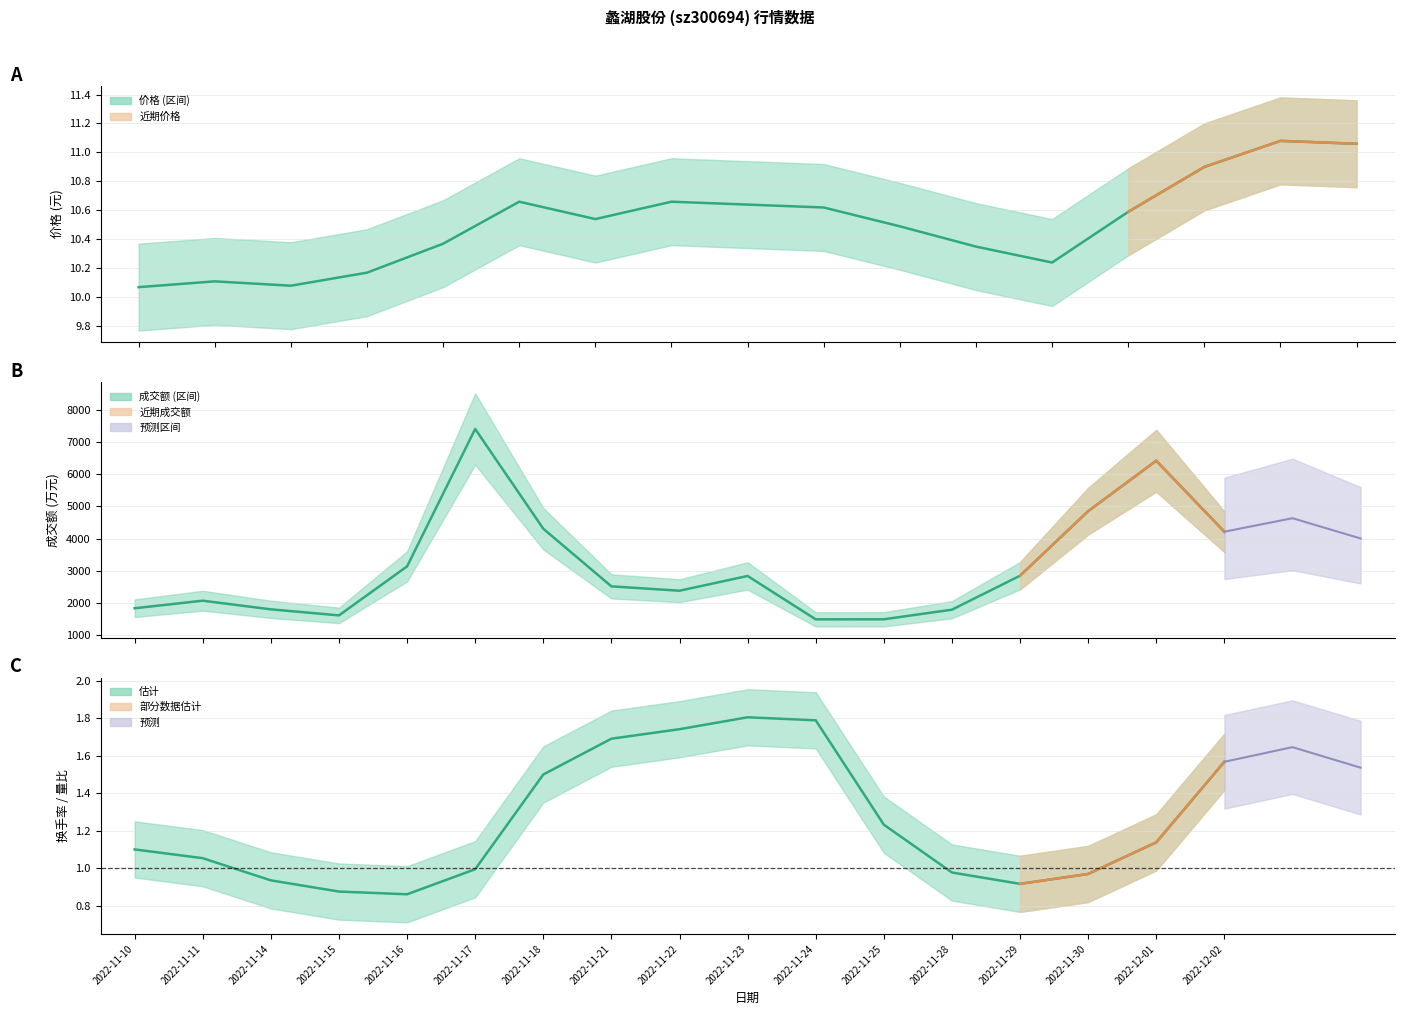

How many series are shown in this chart?

6